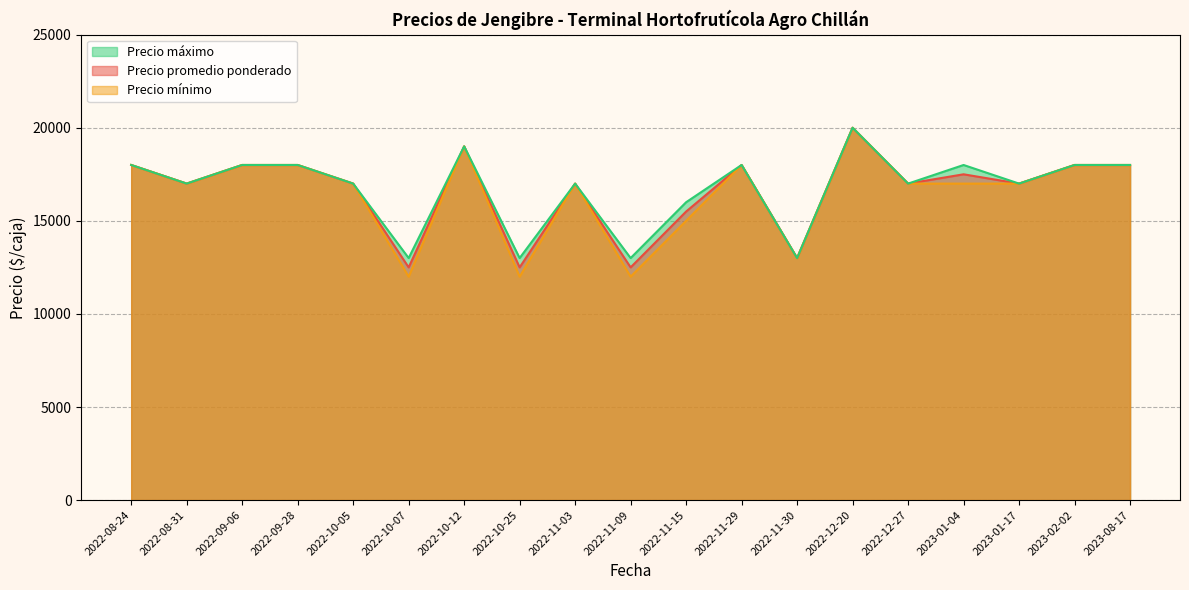

Rank the series by their maximum value, from highest to lowest.

Precio promedio ponderado, Precio mínimo, Precio máximo